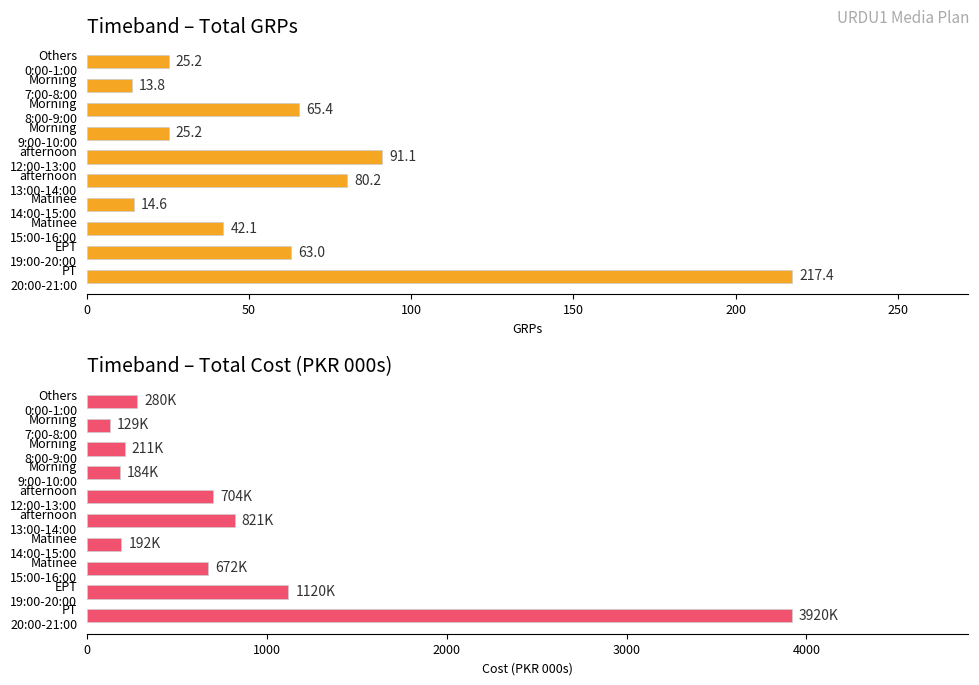

How many bars are there in total?

20